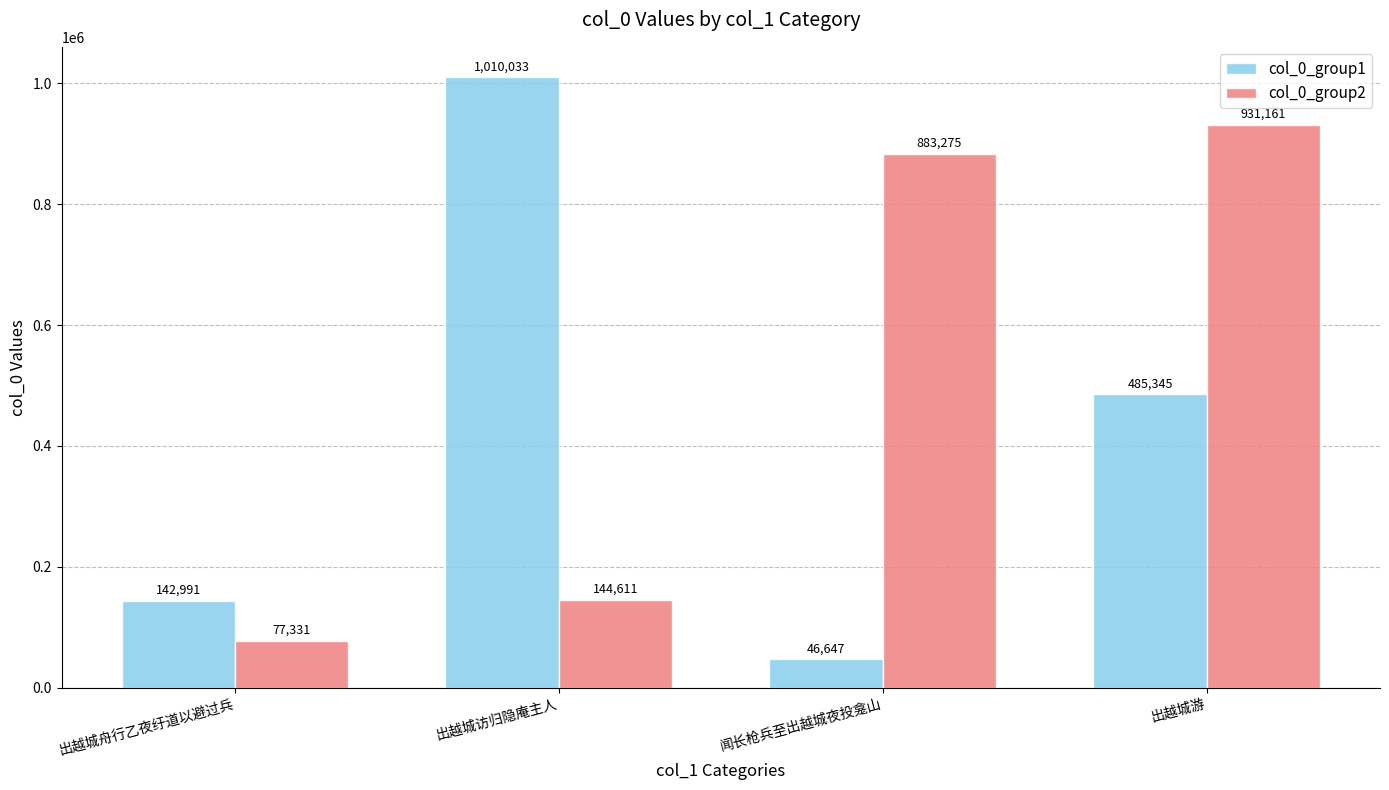

How many groups of bars are there?

4